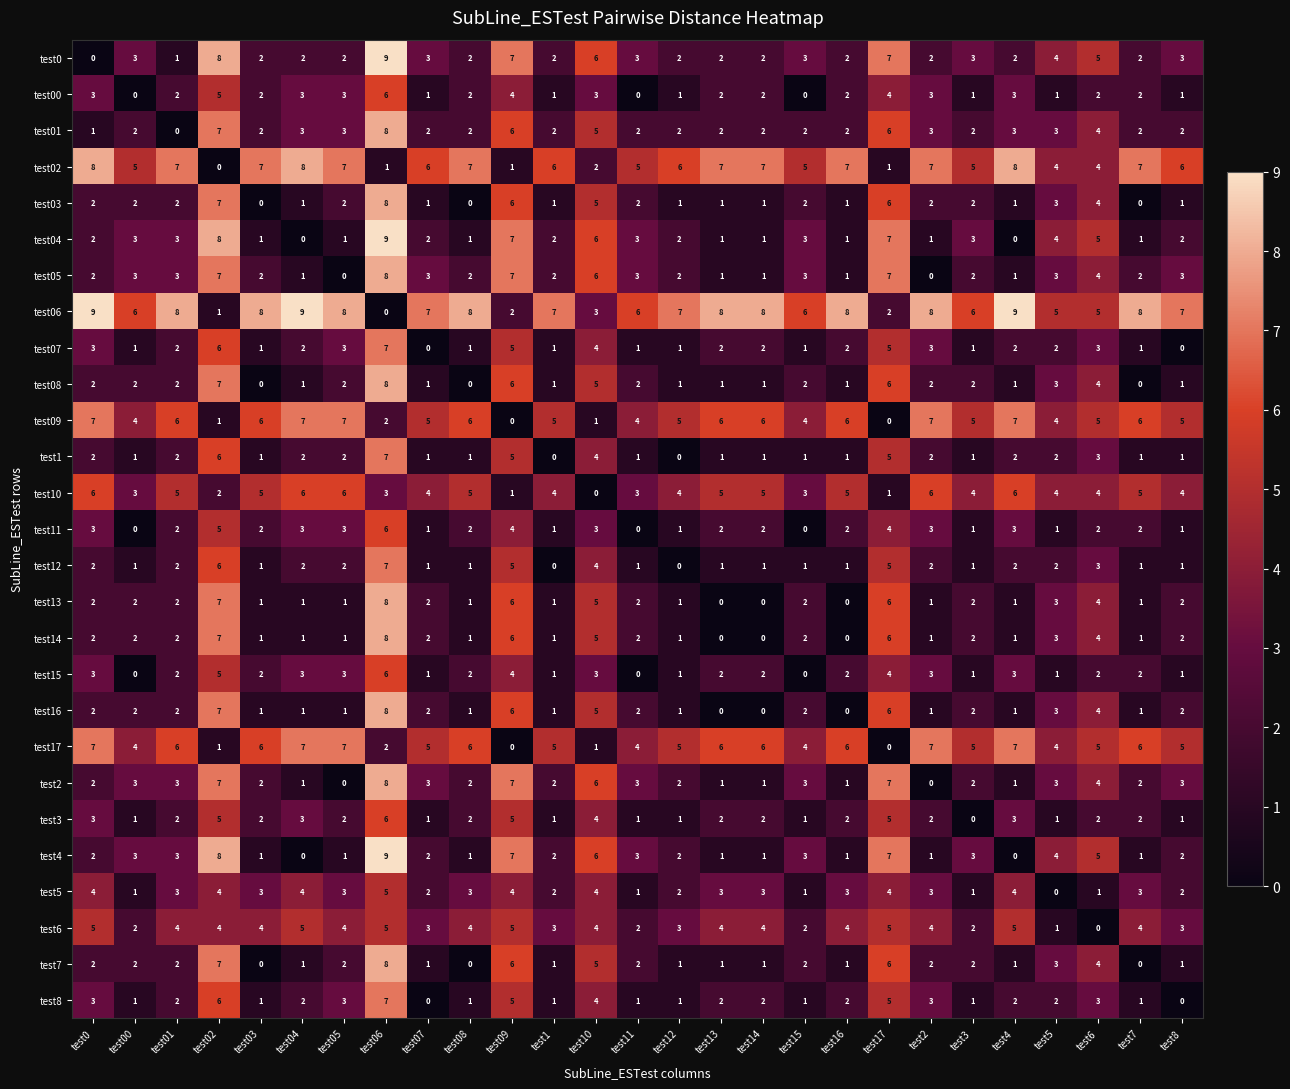

What is the difference between the highest and lowest values at test13?

8